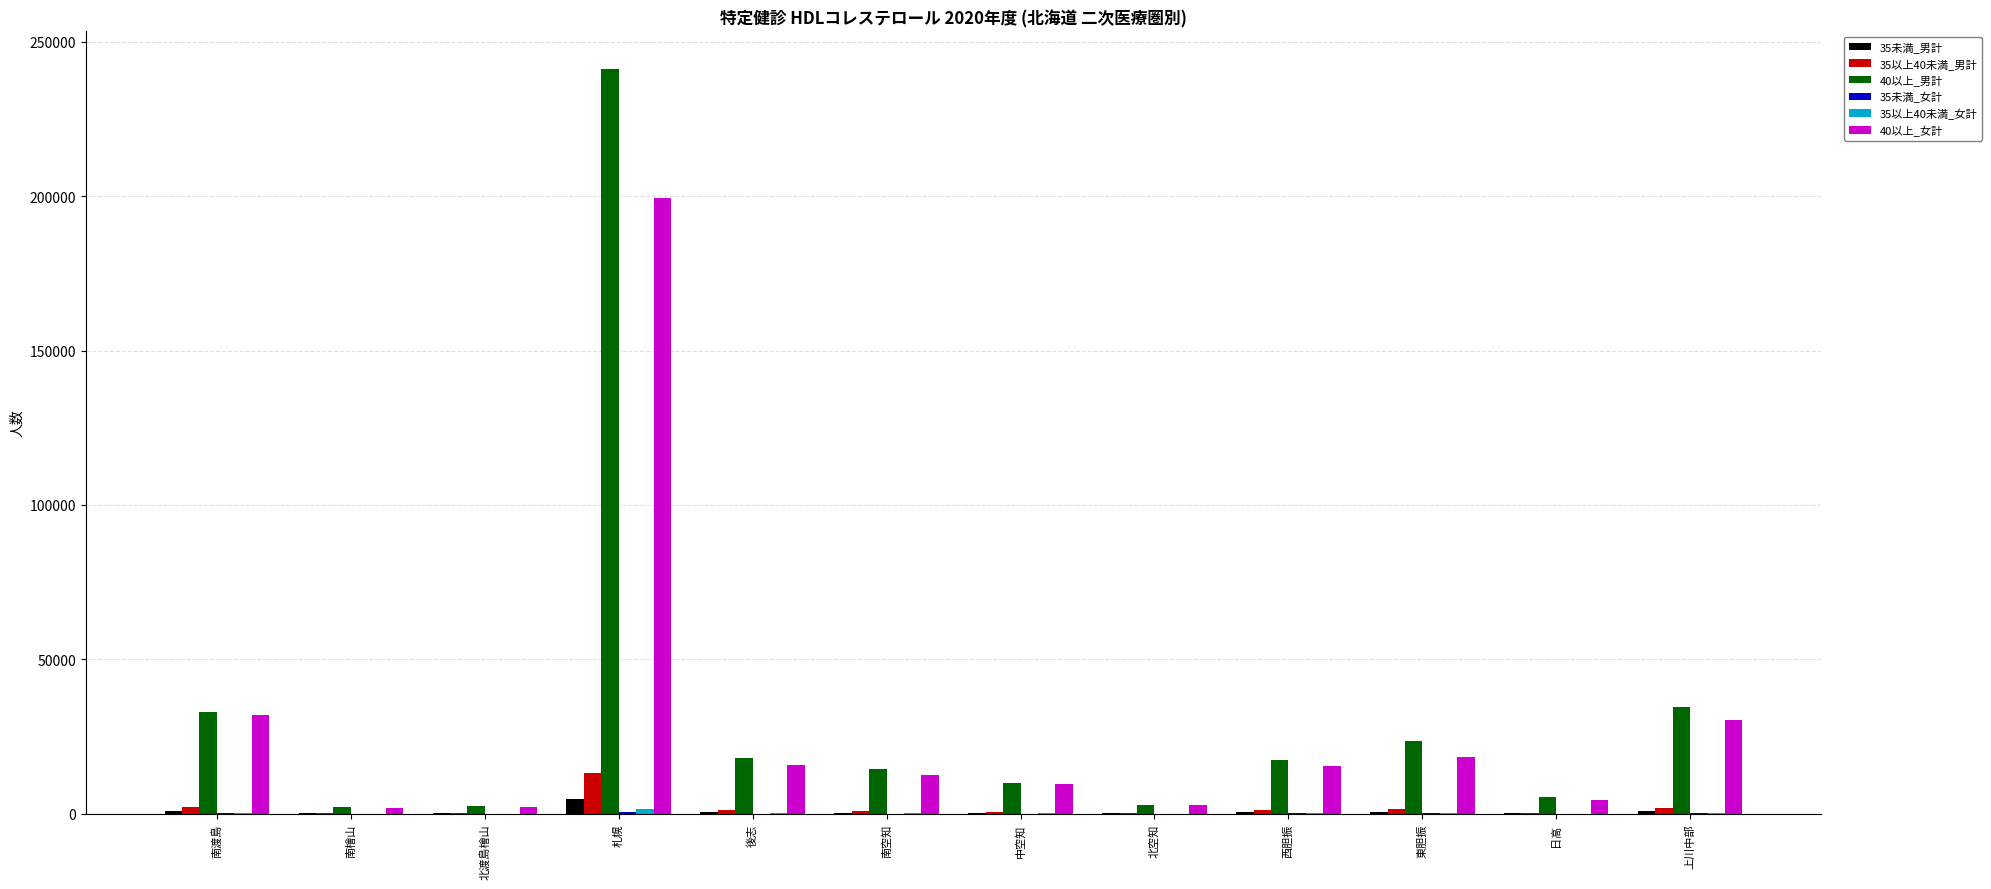

Which category has the highest value in the 40以上_女計 series?

札幌